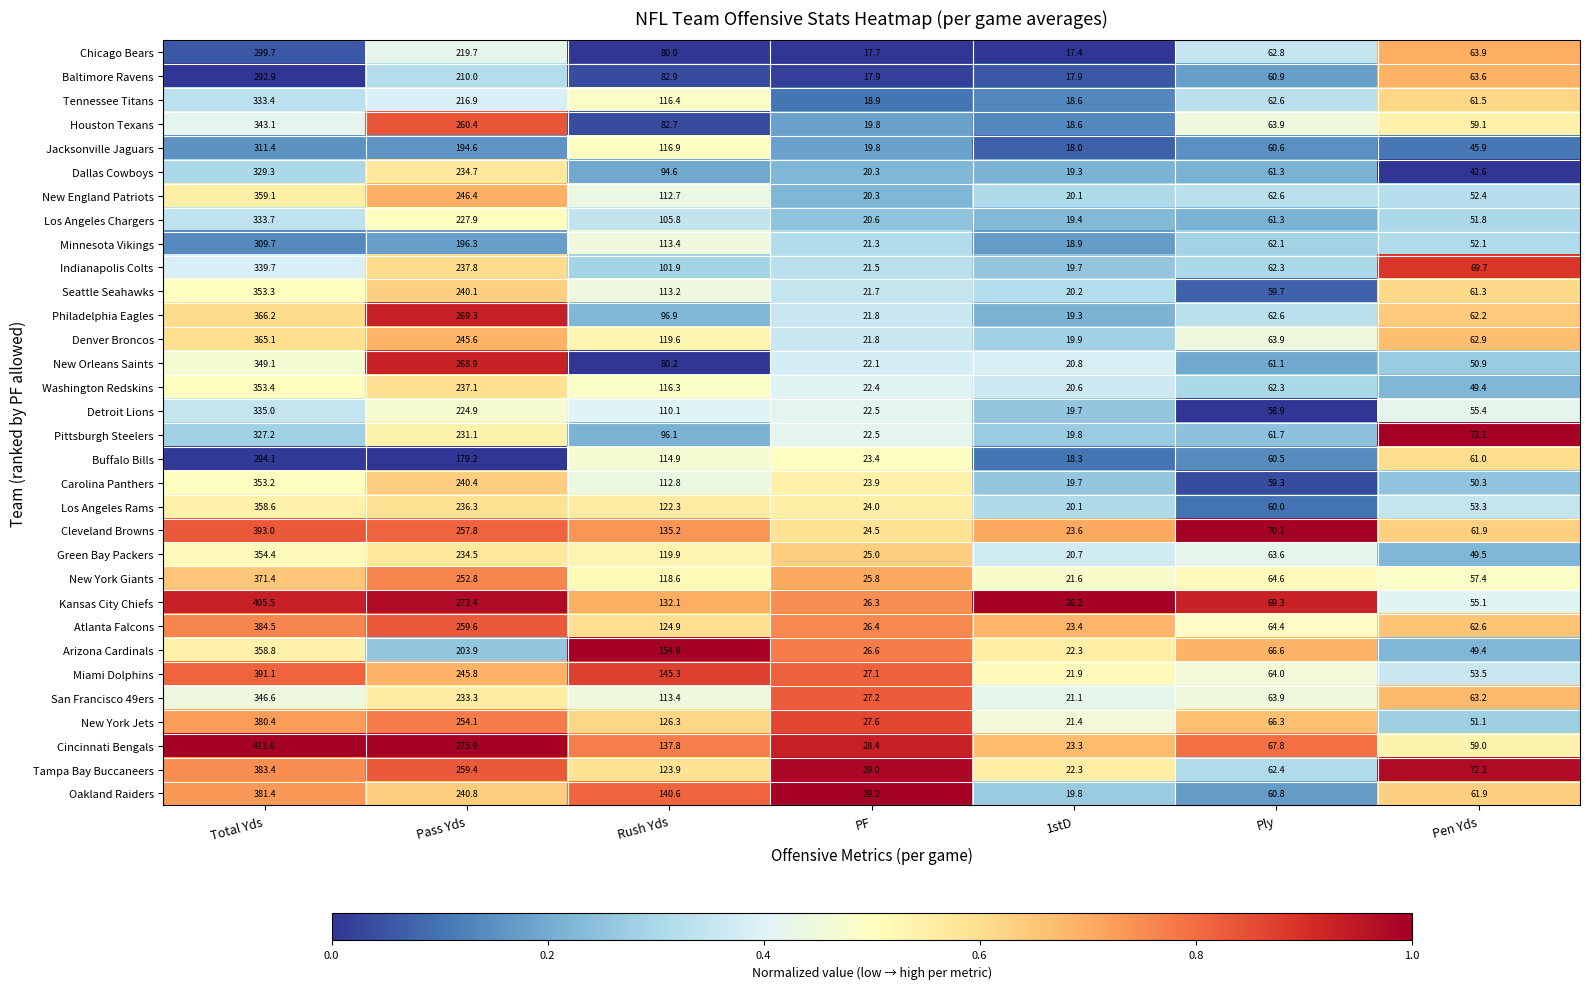

Which category has the lowest value across all series?

1stD